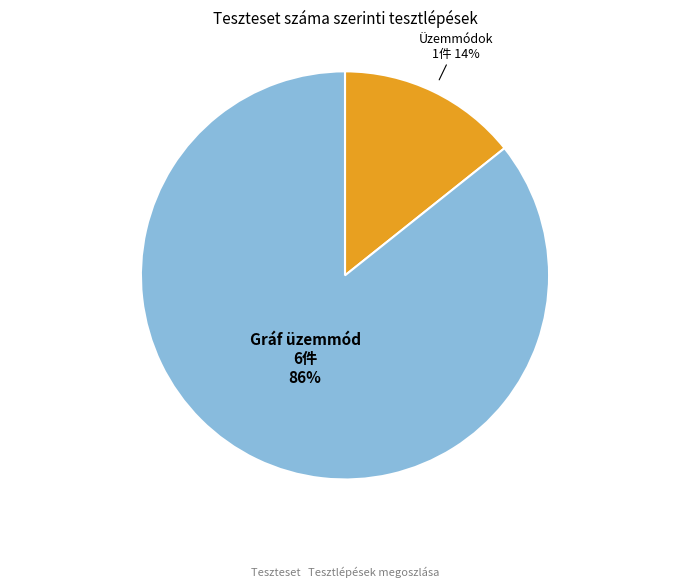

Is there any slice that represents more than half of the pie?

Yes